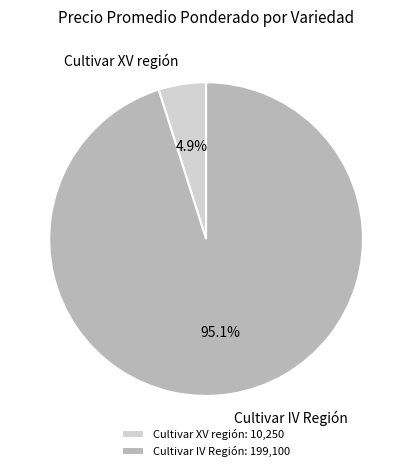

How many slices are in this pie chart?

2